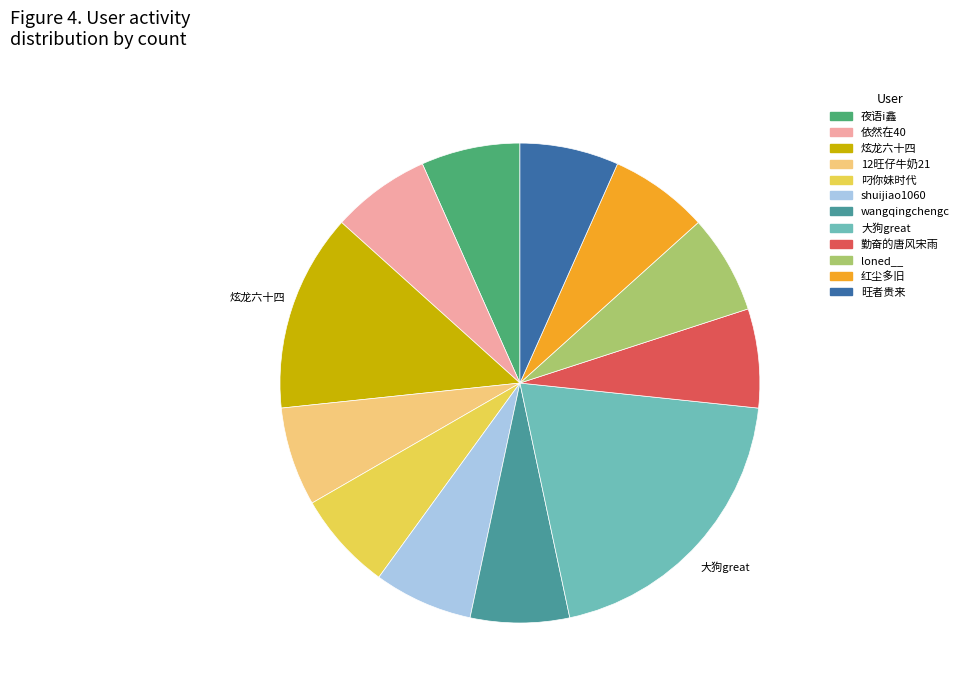

The 夜语i鑫 slice represents 19% of the pie. True or false?

False